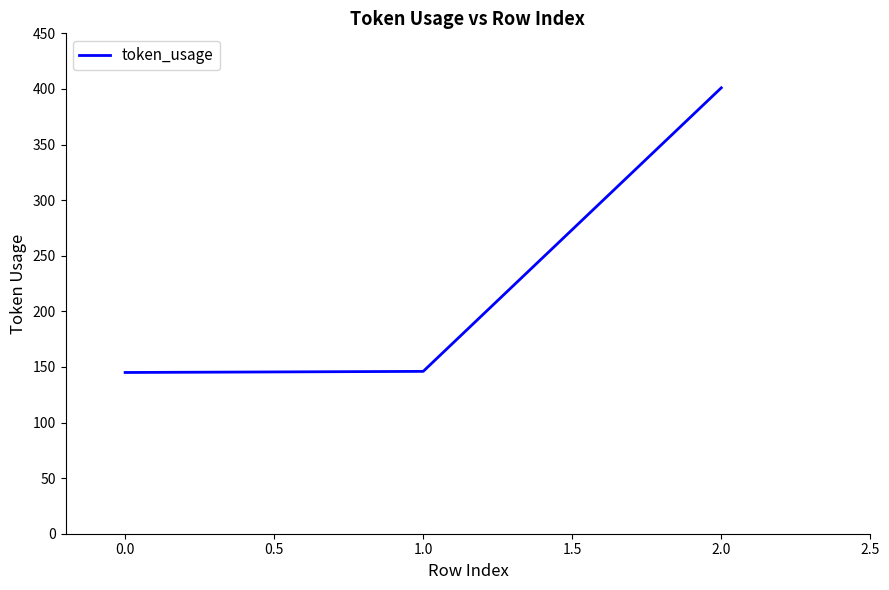

The value at 2.0 is 401. True or false?

True